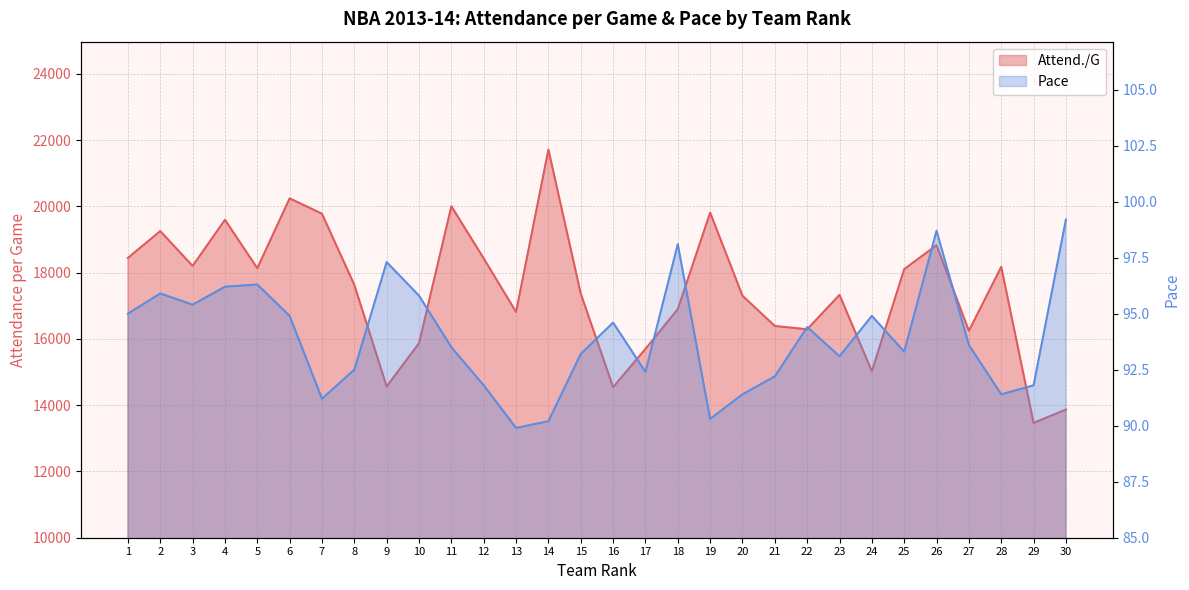

At which label does Attend./G first exceed 17631?

1